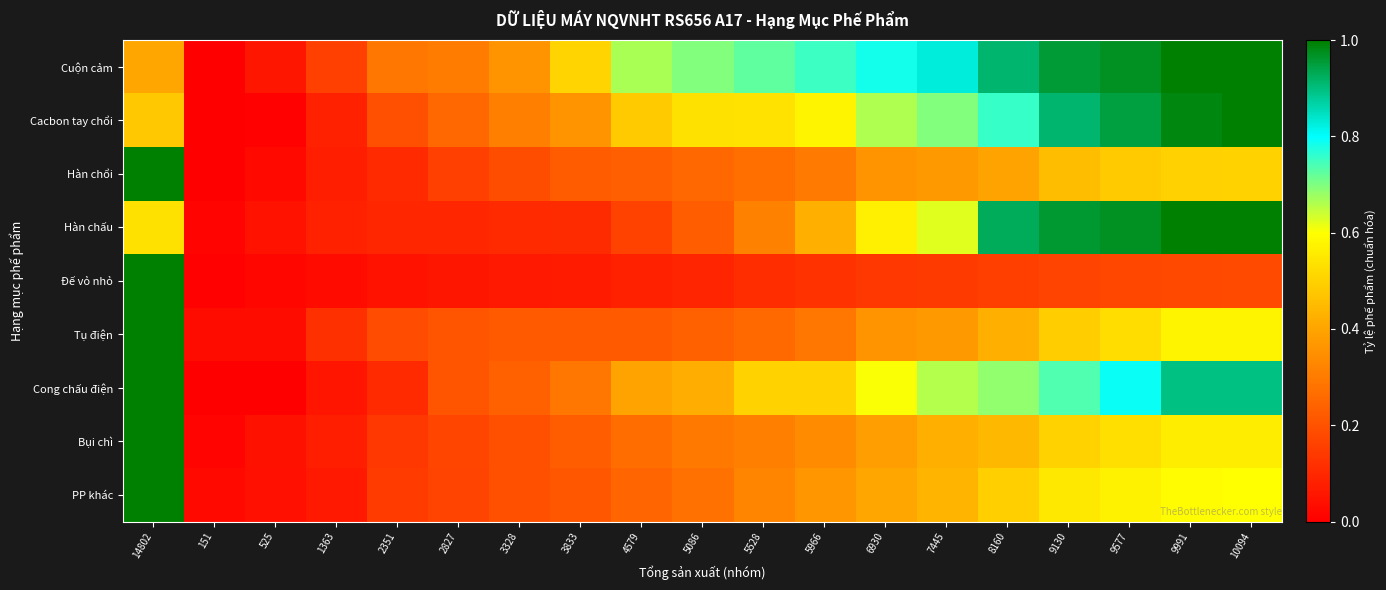

Count the number of categories in the chart.

19